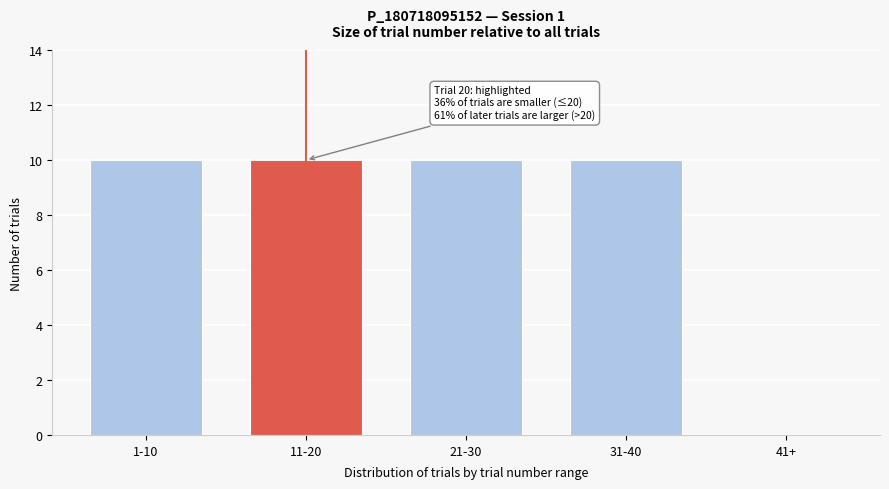

Reading left to right, list all the values displayed in this chart.

1-10=10	11-20=10	21-30=10	31-40=10	41+=0